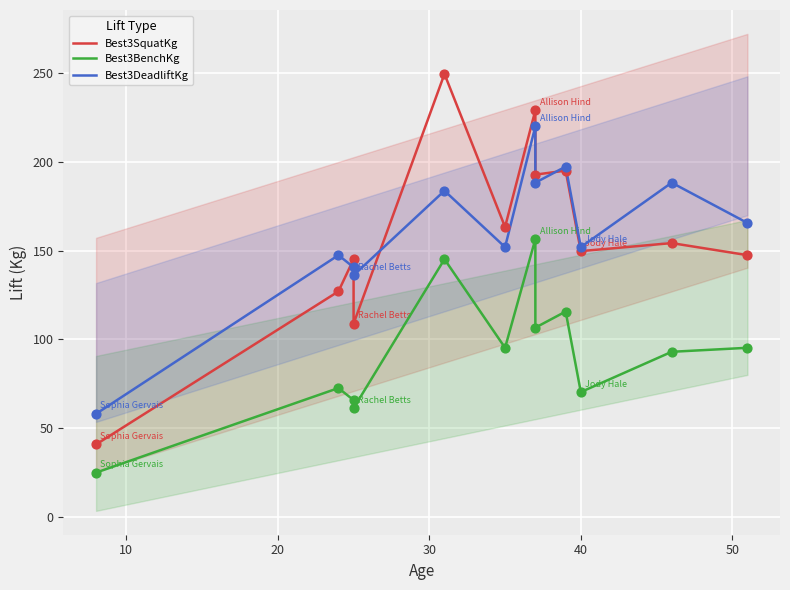

At how many categories does at least one series exceed 167?

5